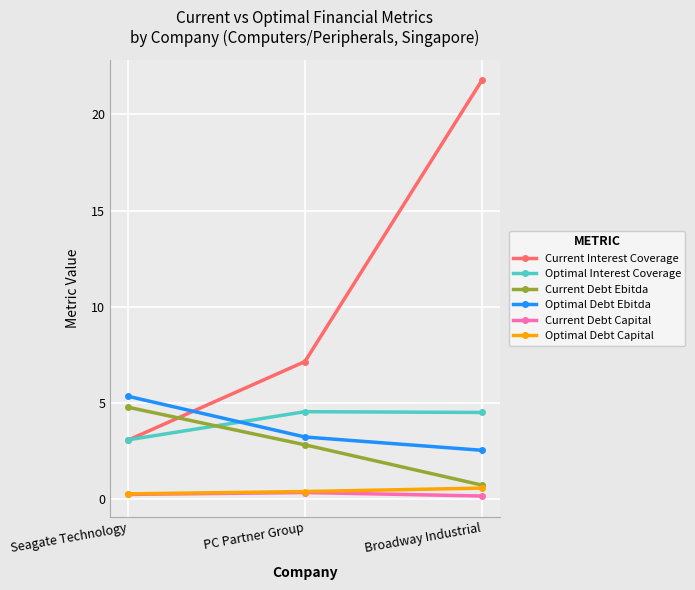

What is the difference between the highest and lowest values at Broadway Industrial?

21.6